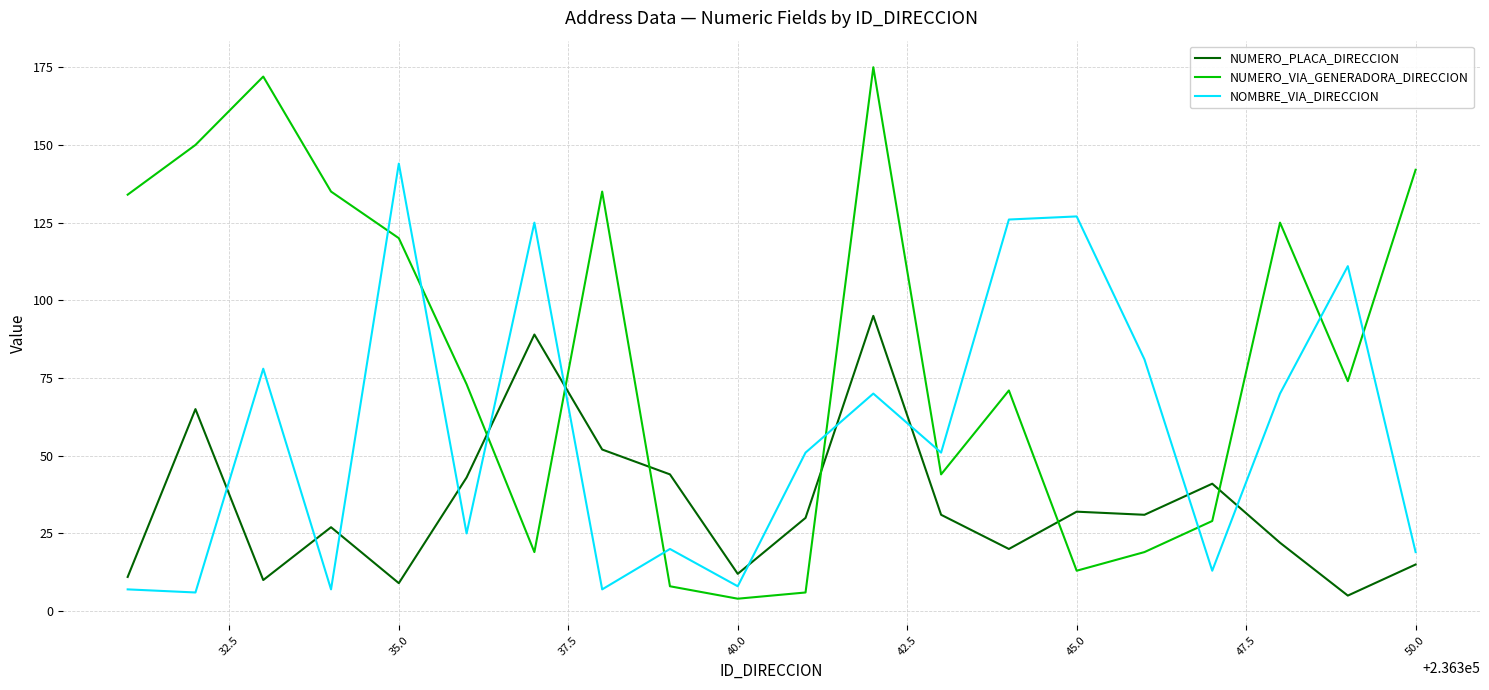

True or false: NOMBRE_VIA_DIRECCION and NUMERO_VIA_GENERADORA_DIRECCION intersect in this chart.

True